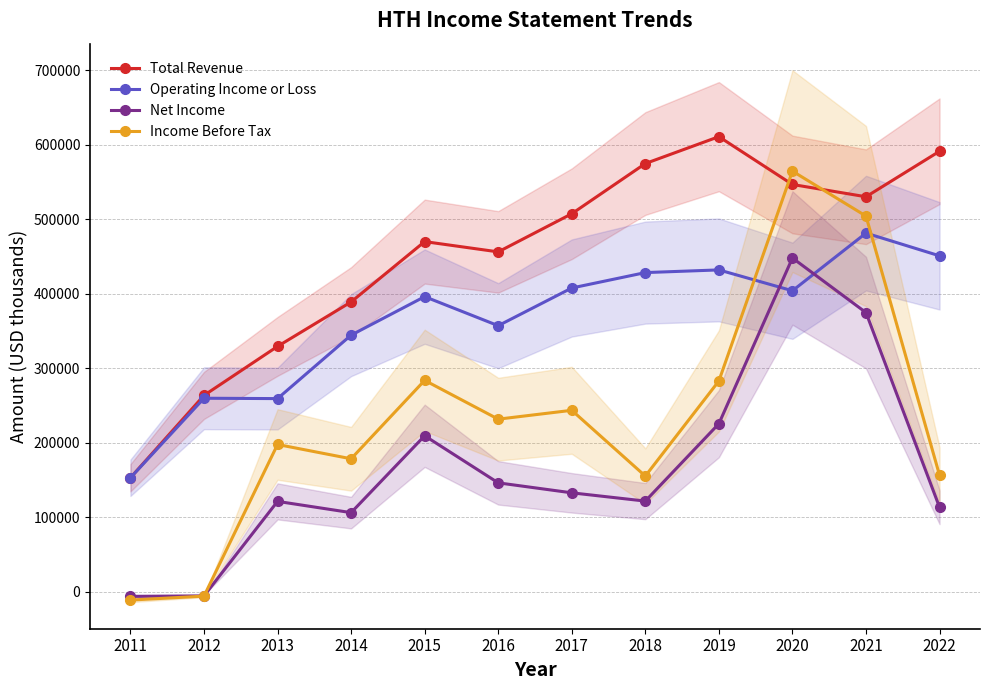

True or false: Operating Income or Loss and Income Before Tax cross at least once.

True